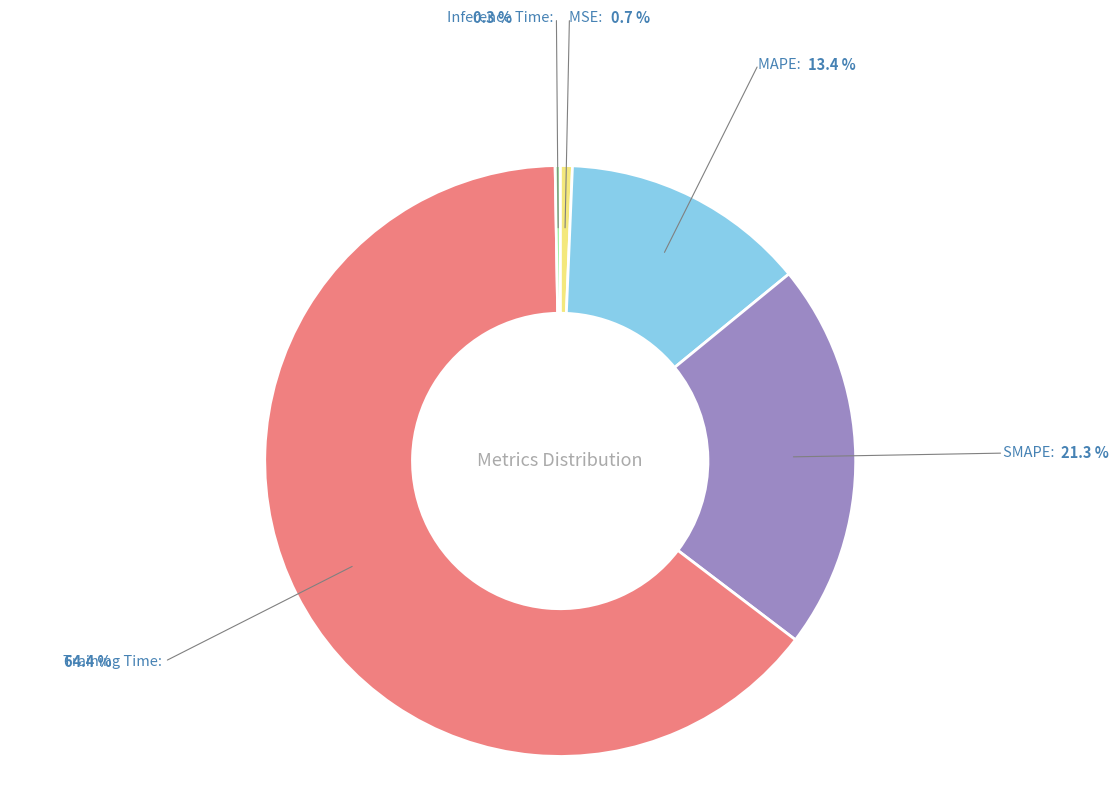

Is there a majority slice in this chart?

Yes